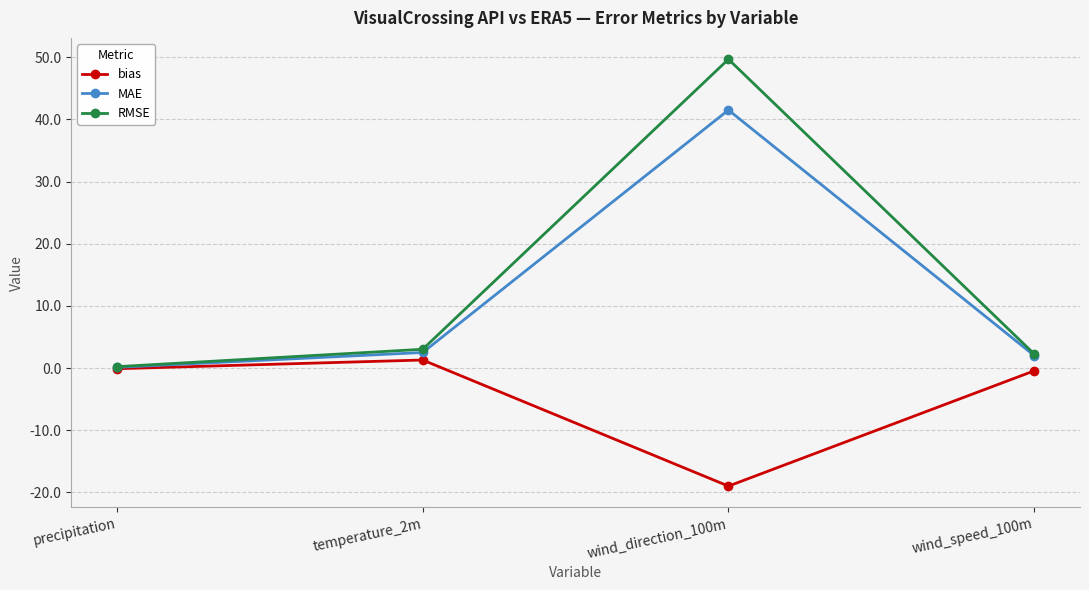

Is the value of MAE at wind_direction_100m greater than the value of bias at temperature_2m?

Yes